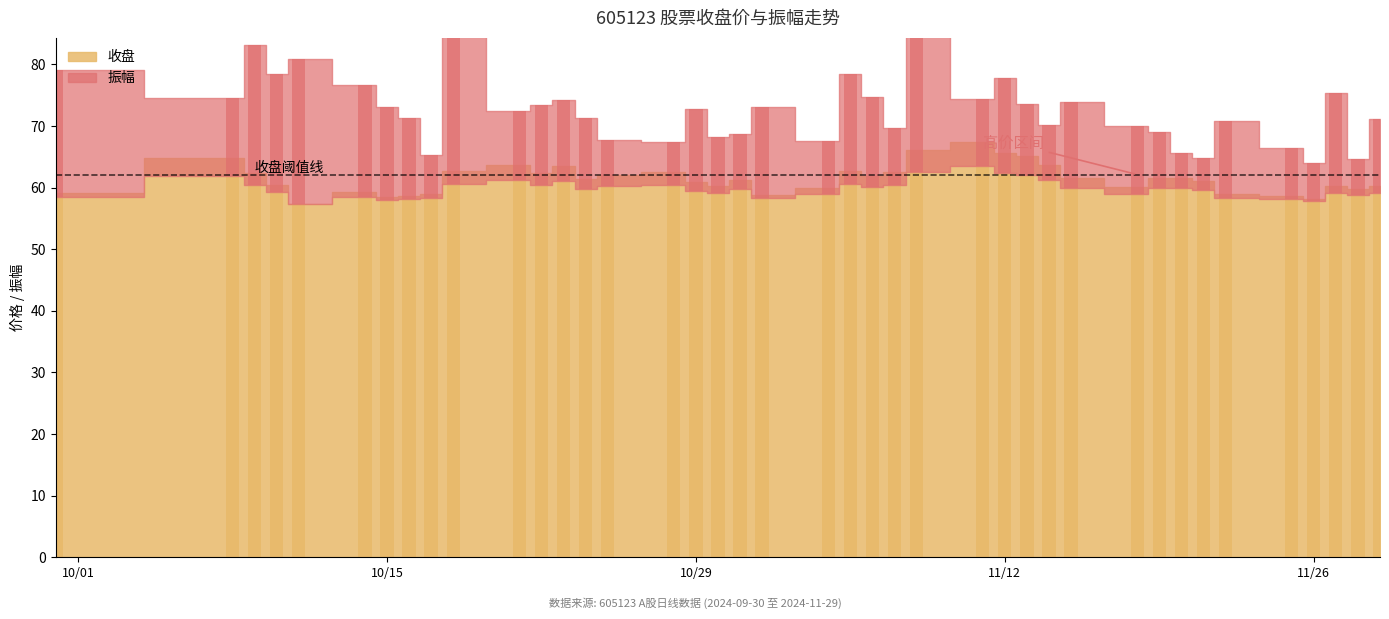

What value does the 振幅 series have at 2024-11-11?

10.9